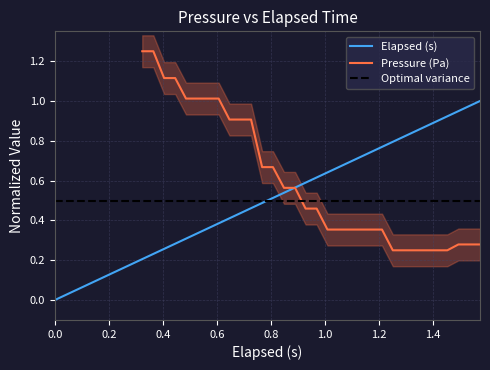

Which label corresponds to the smallest value in the chart?

elapsed